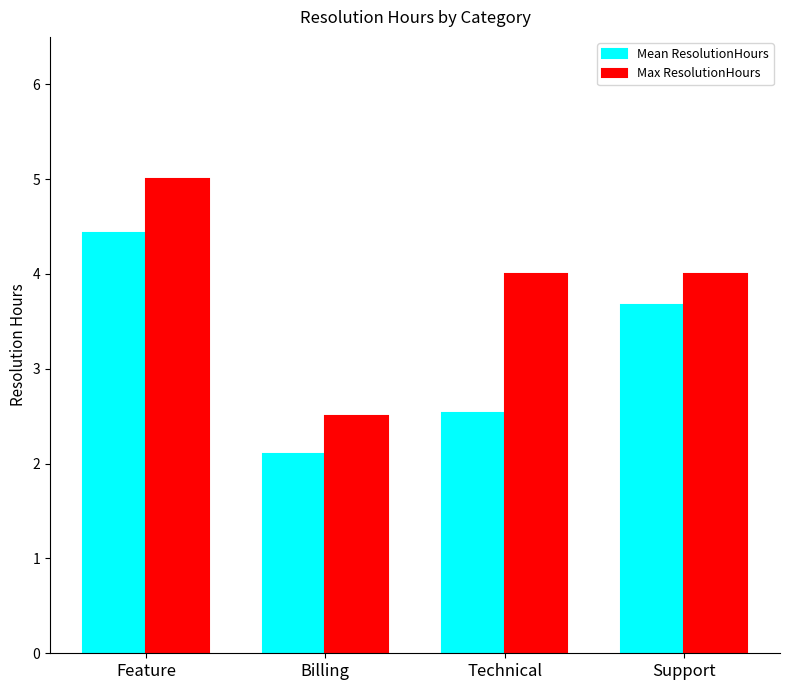

What is the minimum value shown in the chart?

2.1